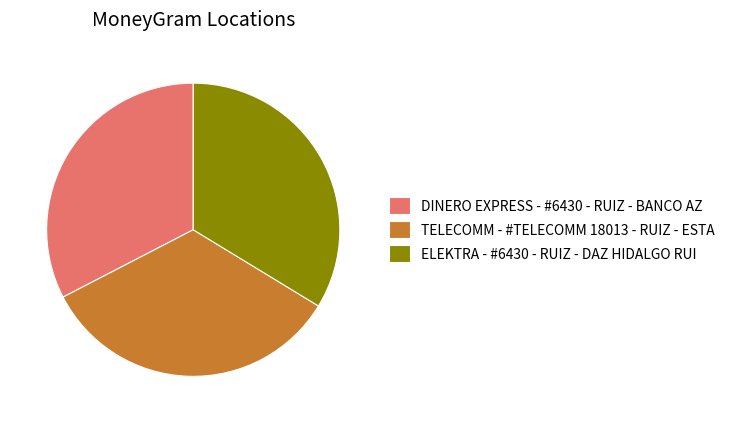

Is there any slice that represents more than half of the pie?

No